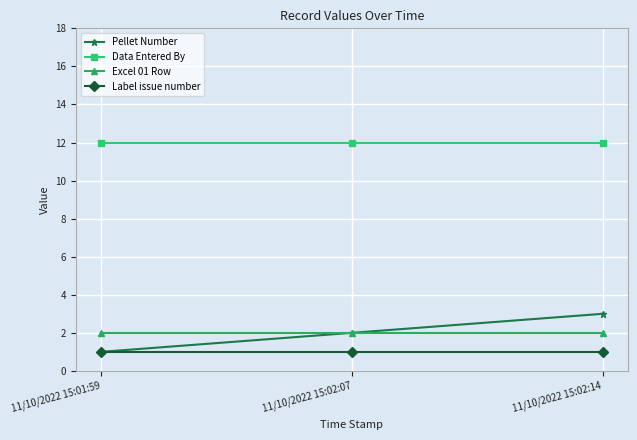

True or false: Data Entered By has a value of 12 at 11/10/2022 15:02:07.

True